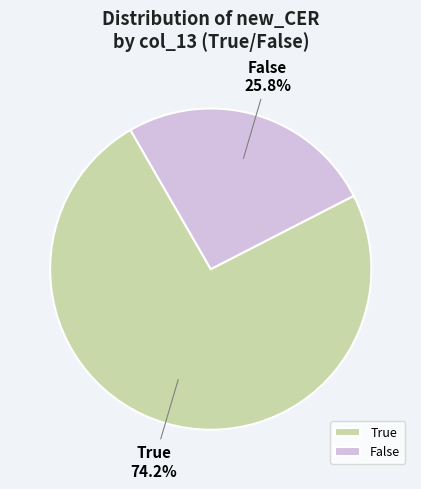

What percentage is NOT represented by True?

25.8%